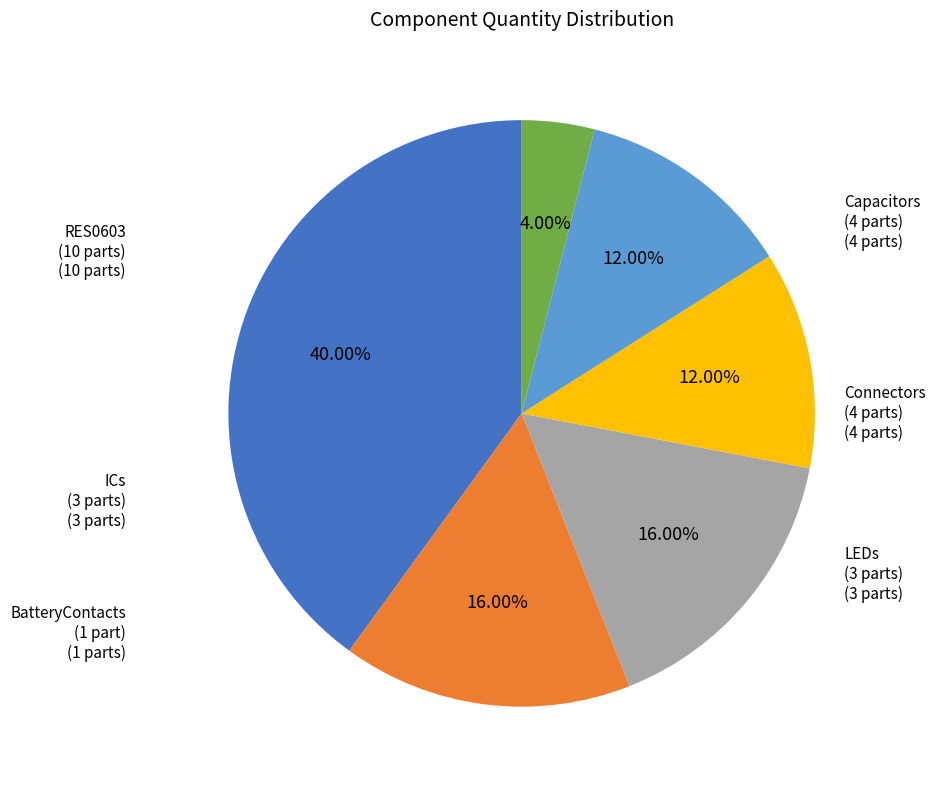

Is ICs (3 parts) the majority of the pie?

No